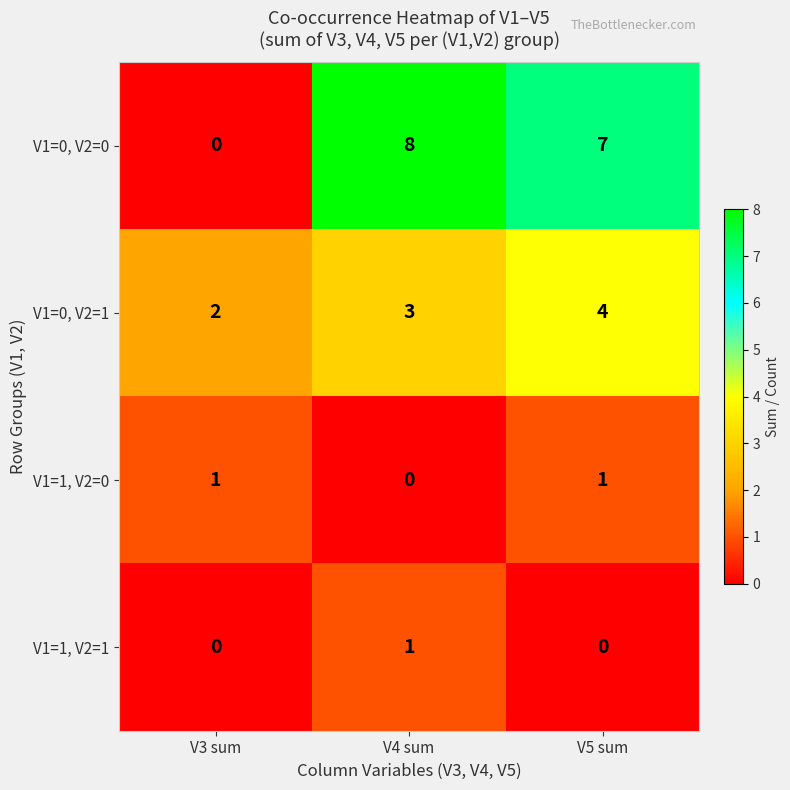

At V4 sum, list the series in order from largest to smallest.

V1=0, V2=0, V1=0, V2=1, V1=1, V2=1, V1=1, V2=0